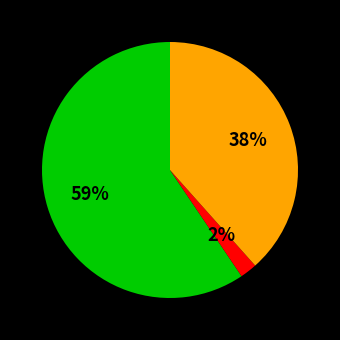

To the nearest percent, what is the average slice percentage?

33%